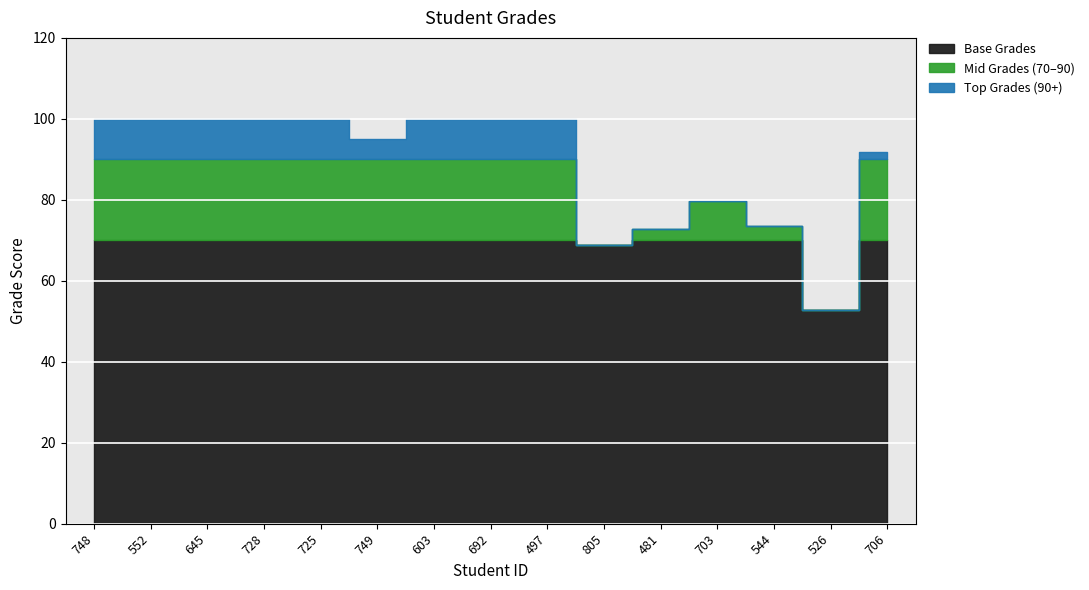

True or false: the data shows 21.9 at 748.

False